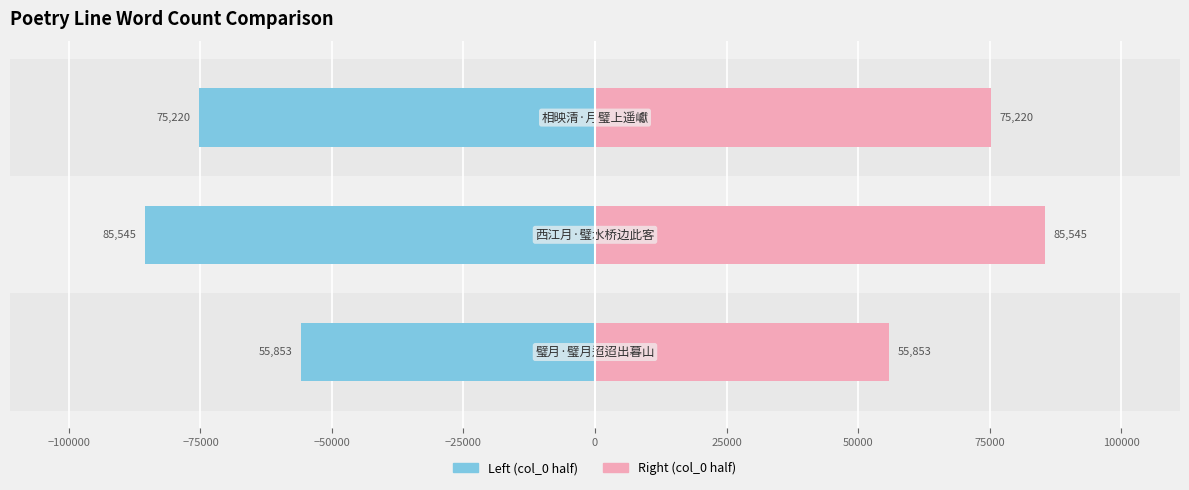

Rank the series at −75000 from lowest to highest value.

col_0 (left), col_0 (right)